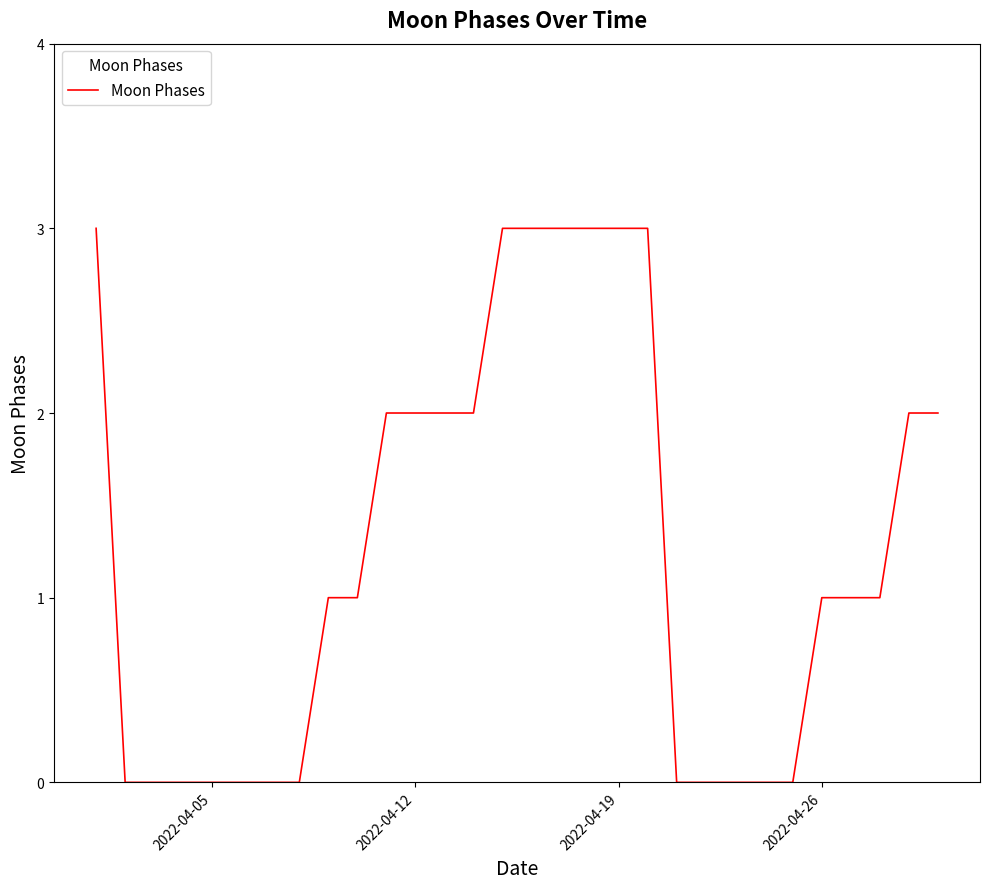

What is the maximum value shown in the chart?

3